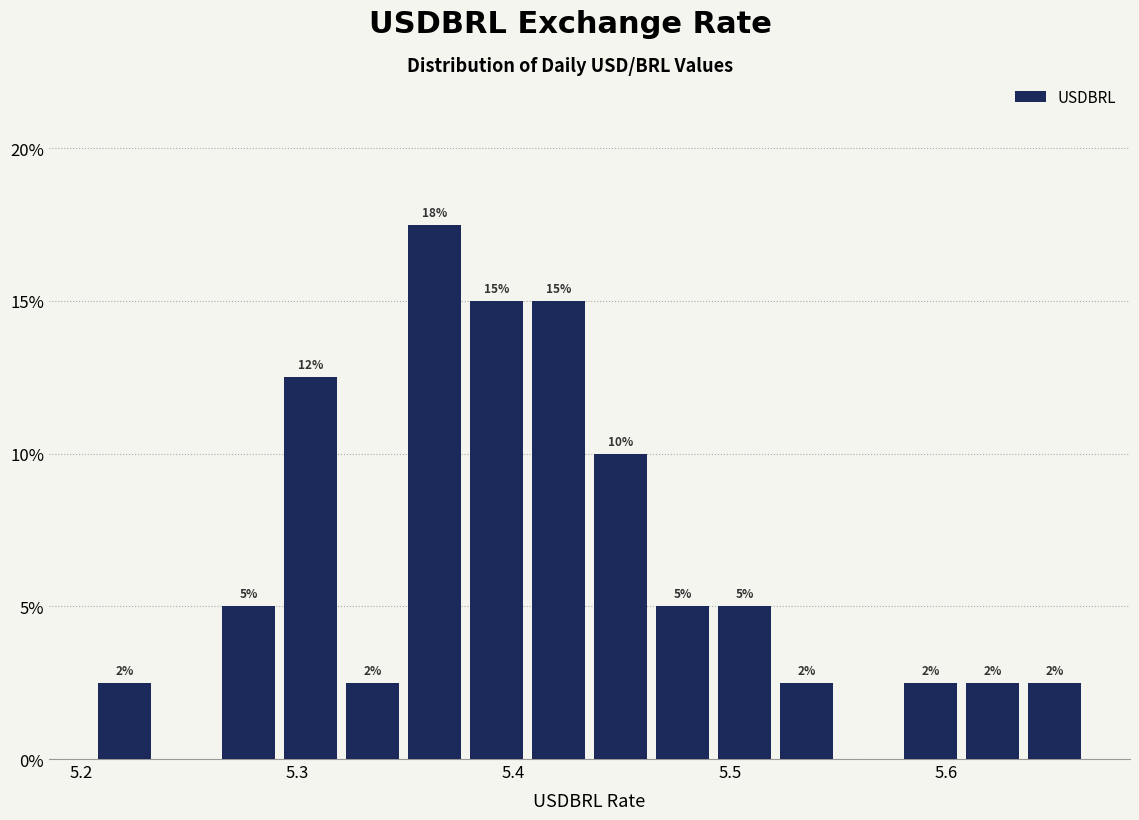

Around what value on the x-axis is the tallest bar? Give the approximate position of its centre, as read against the axis.

5.36